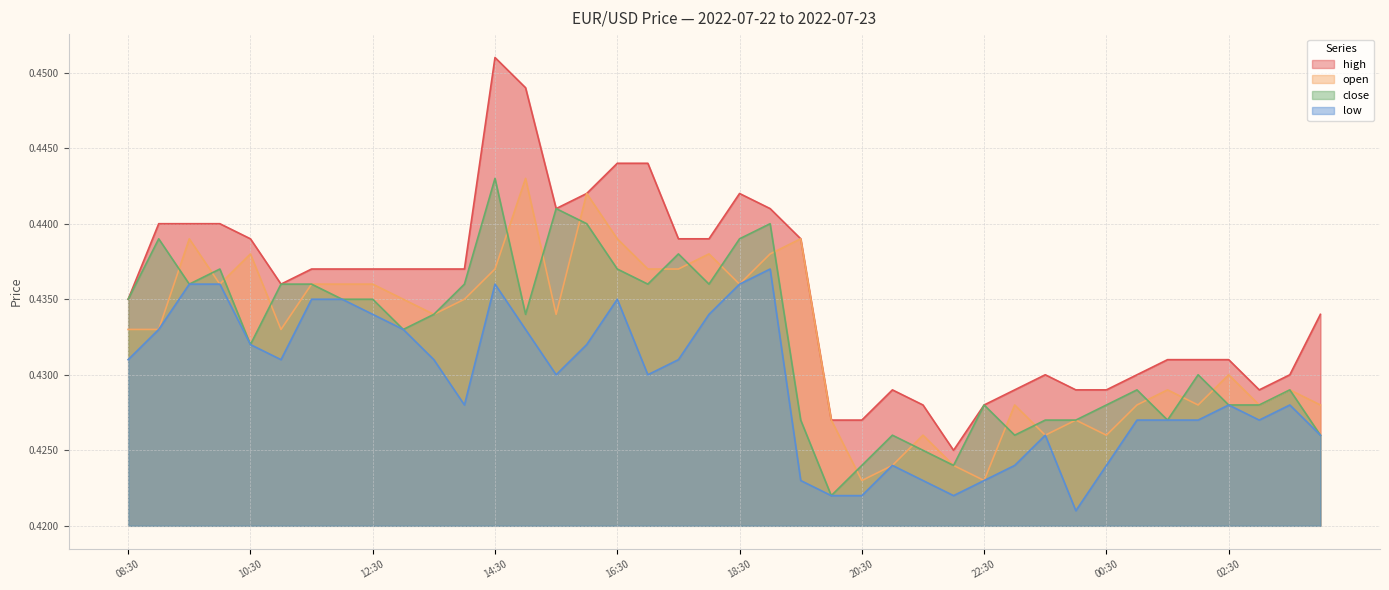

What is the total value across all series at 21:00?

1.7